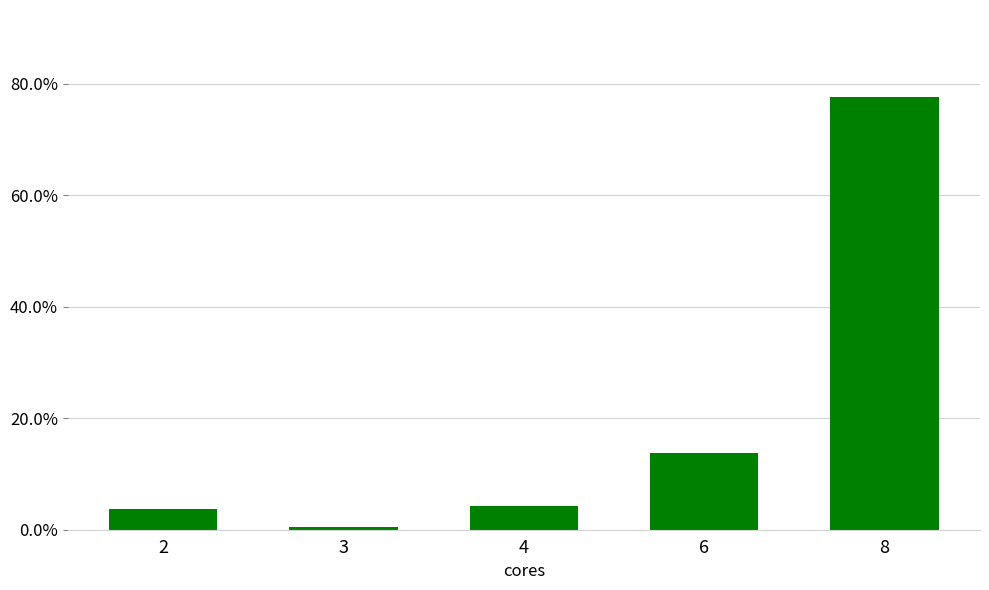

Are the bars horizontal?

No